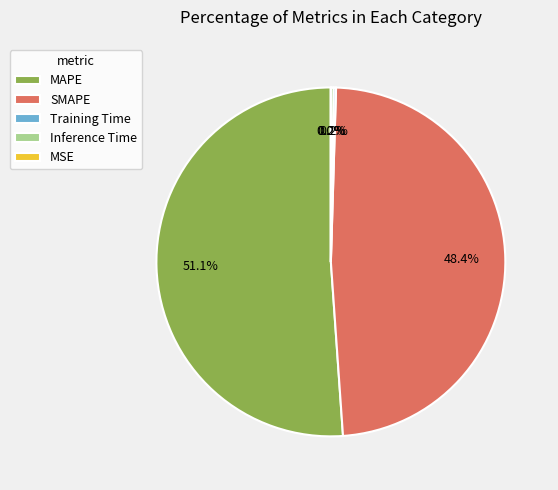

Which category has the biggest portion of the pie?

MAPE